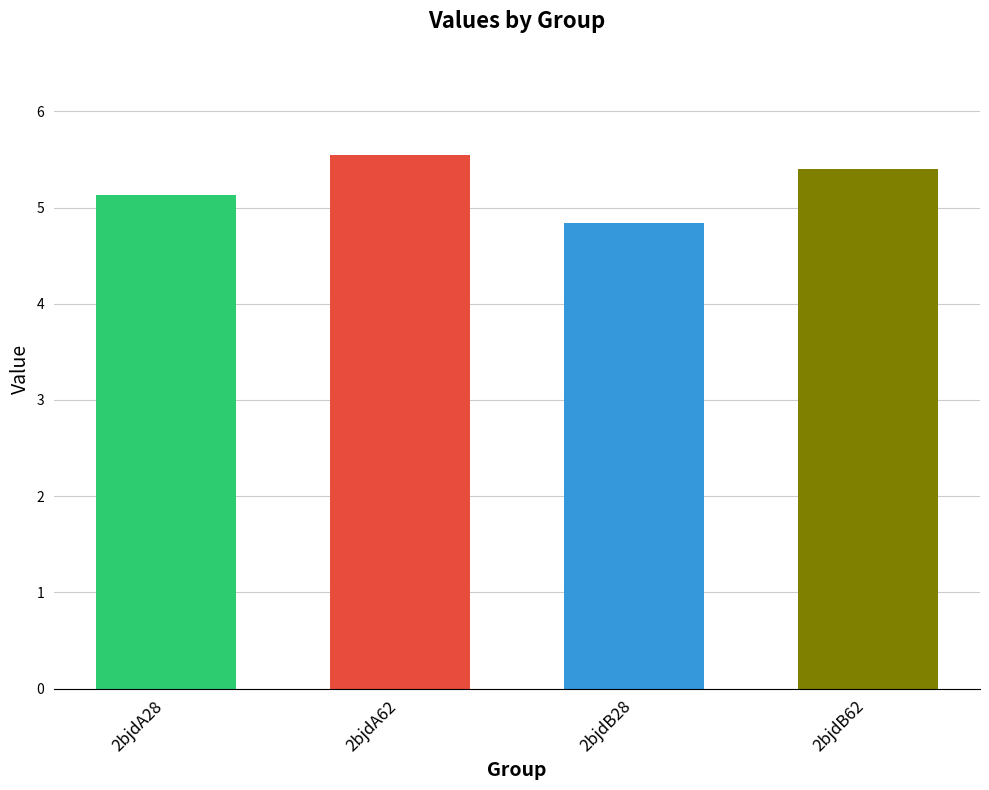

How many bars are there in total?

4